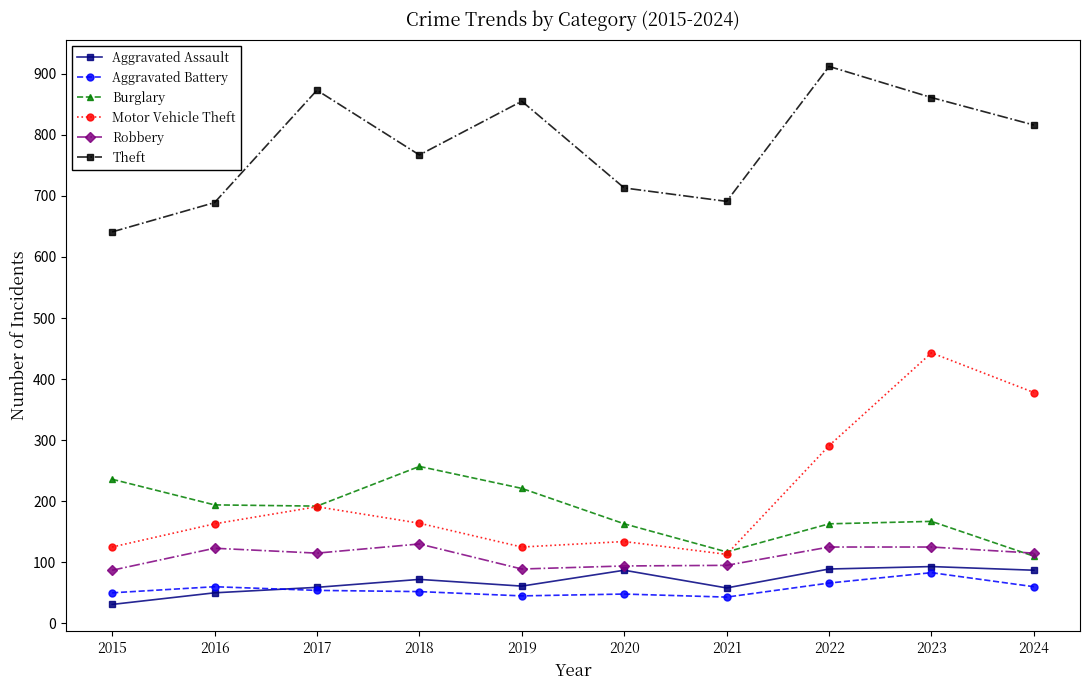

Does the chart display data point markers on the line(s)?

Yes